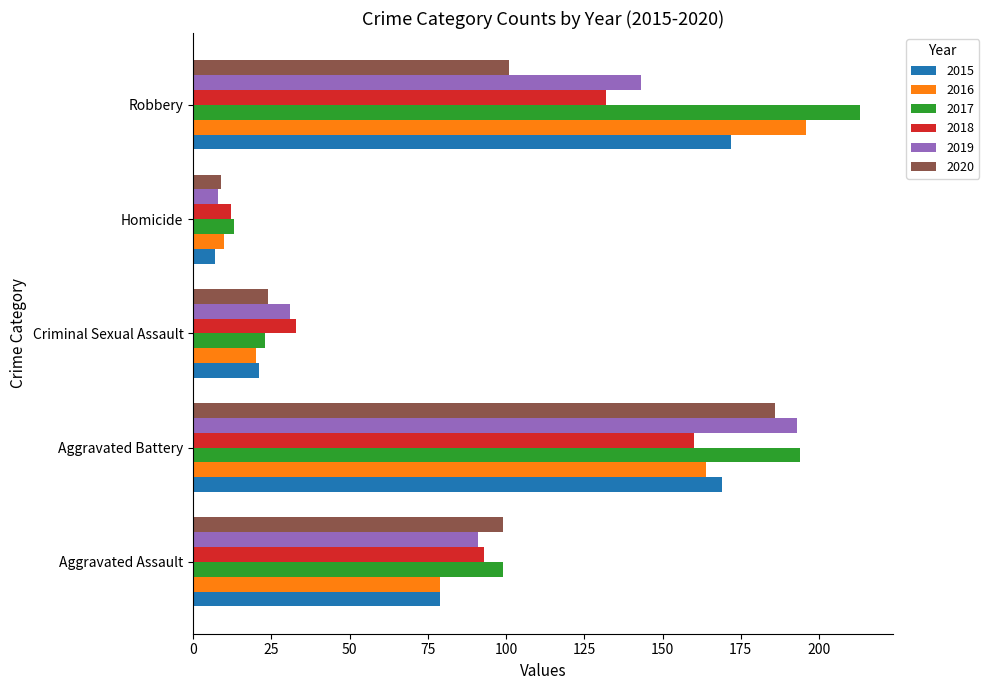

What is the total value across all series at Aggravated Battery?

1066